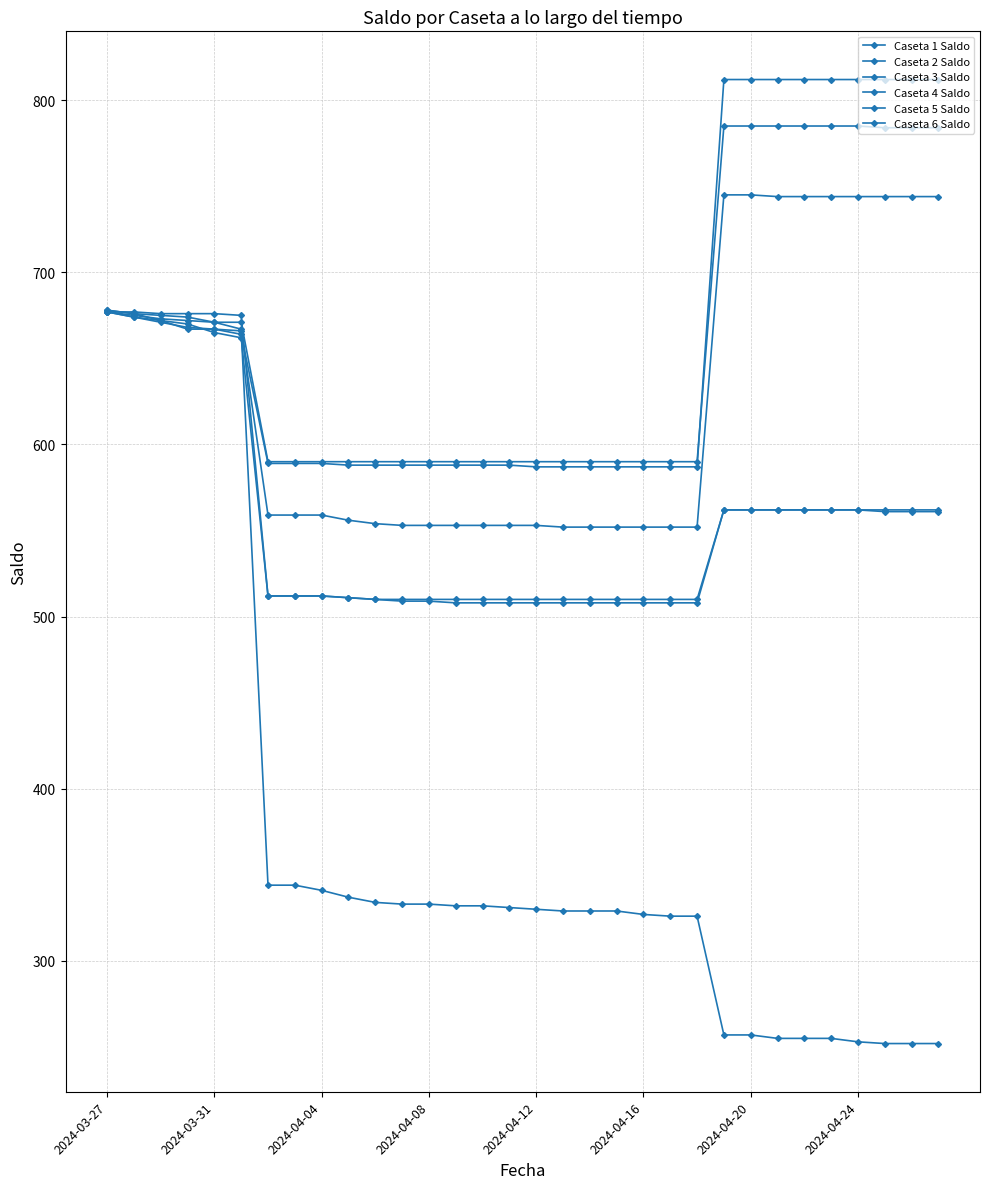

At which label is Caseta 1 Saldo closest to 464?

2024-04-20